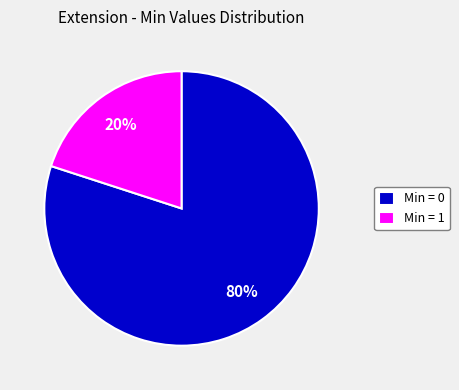

Count the number of slices in the pie.

2